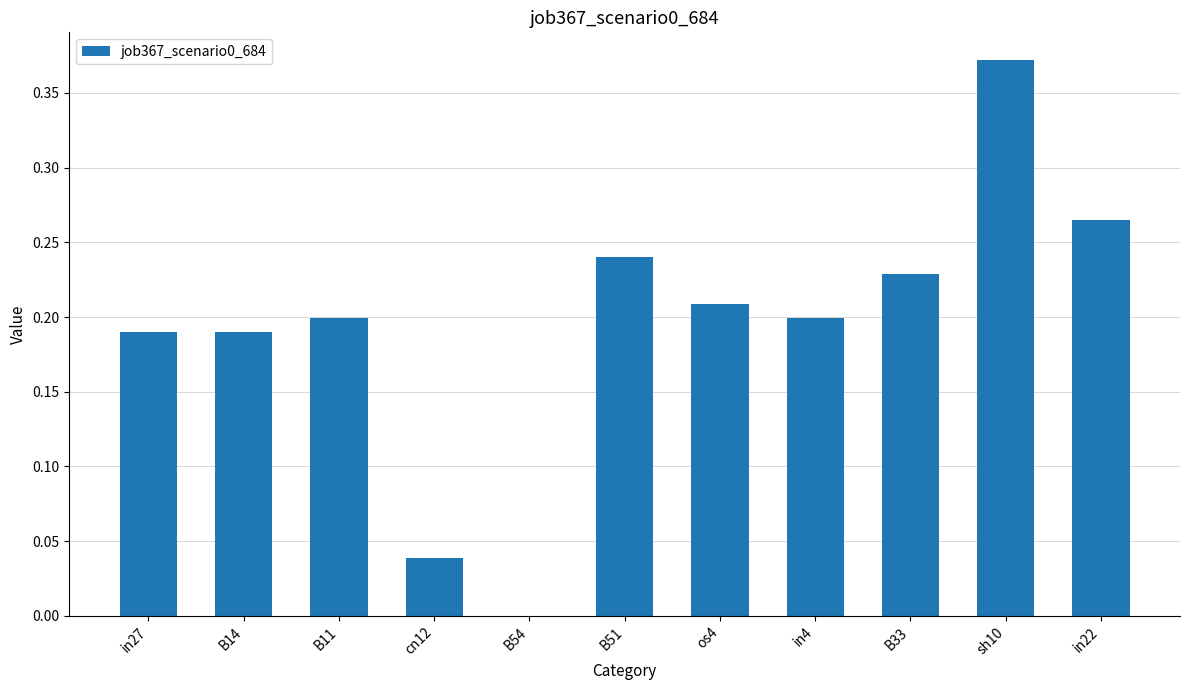

Does the chart contain stacked bars?

No